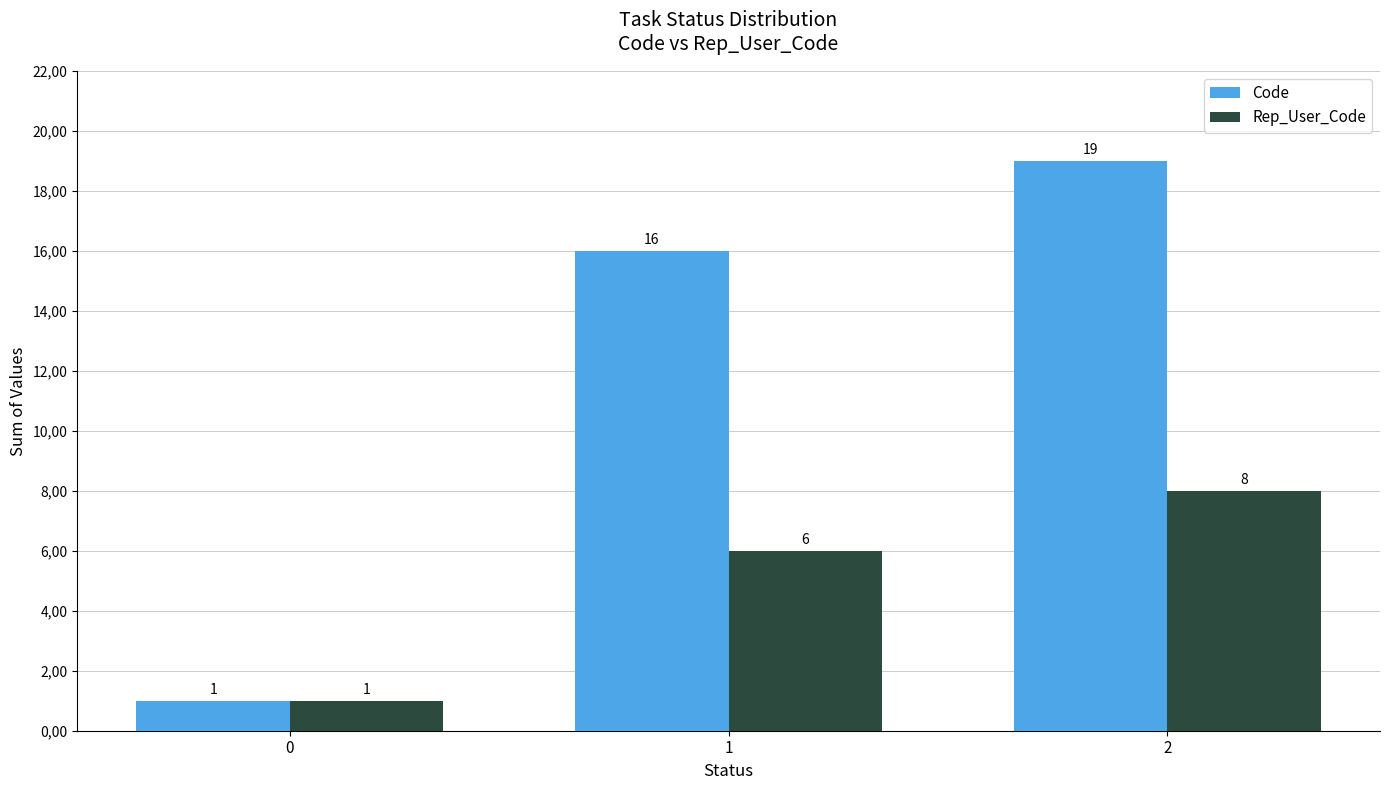

List the labels in order of Rep_User_Code value, smallest first.

0, 1, 2